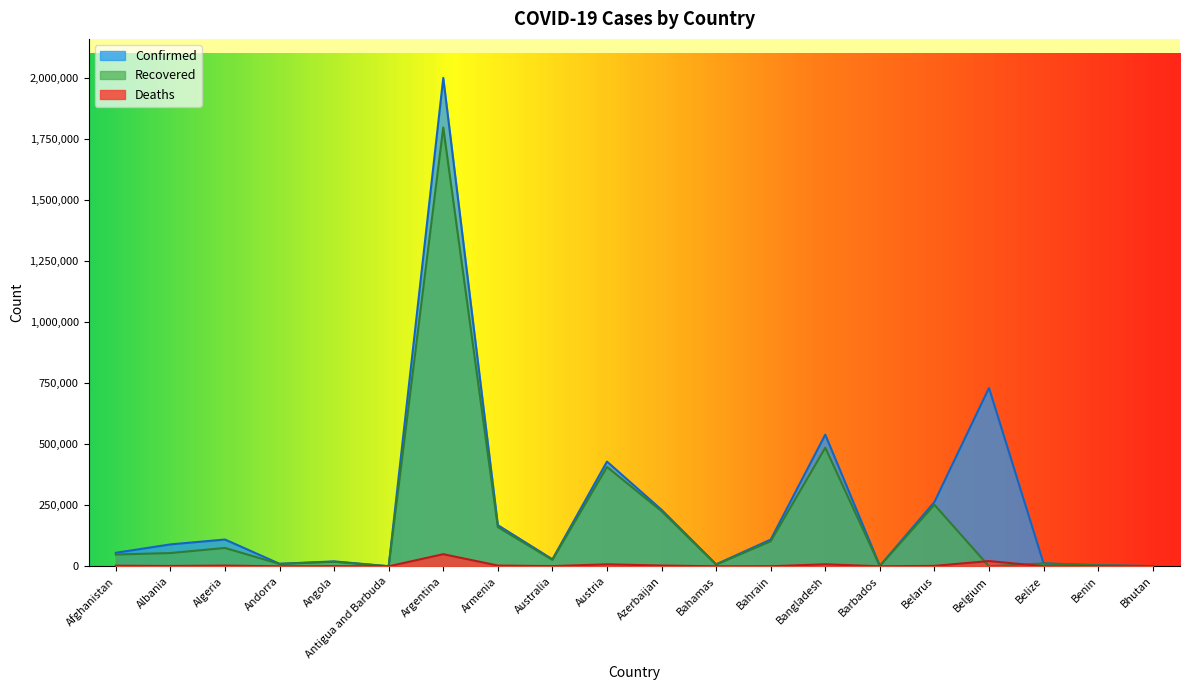

The value of Deaths at Angola is 487. True or false?

True